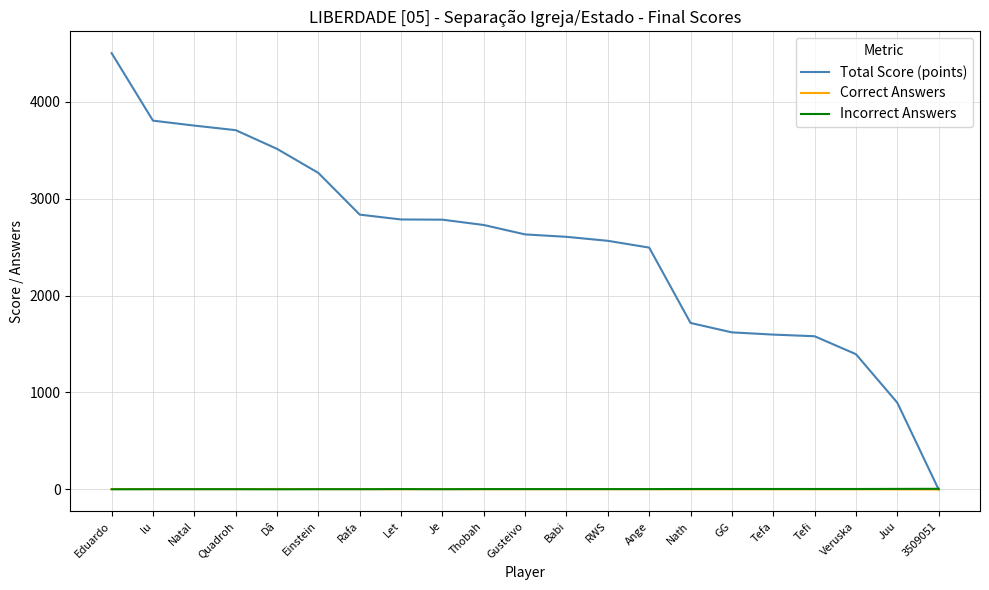

At which category is the sum across all series the highest?

Eduardo